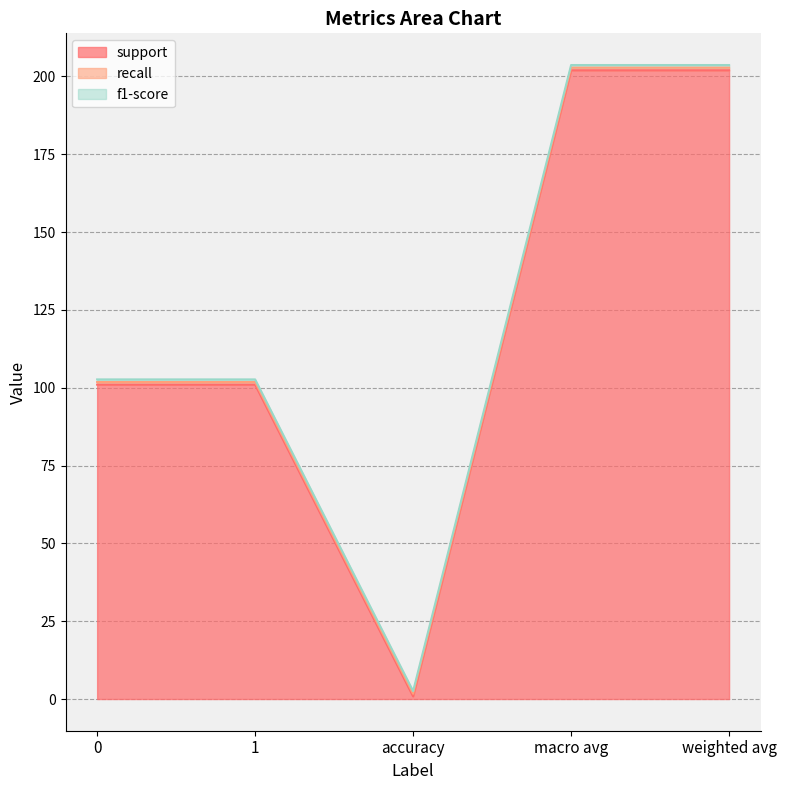

What is the minimum value for support?

0.8